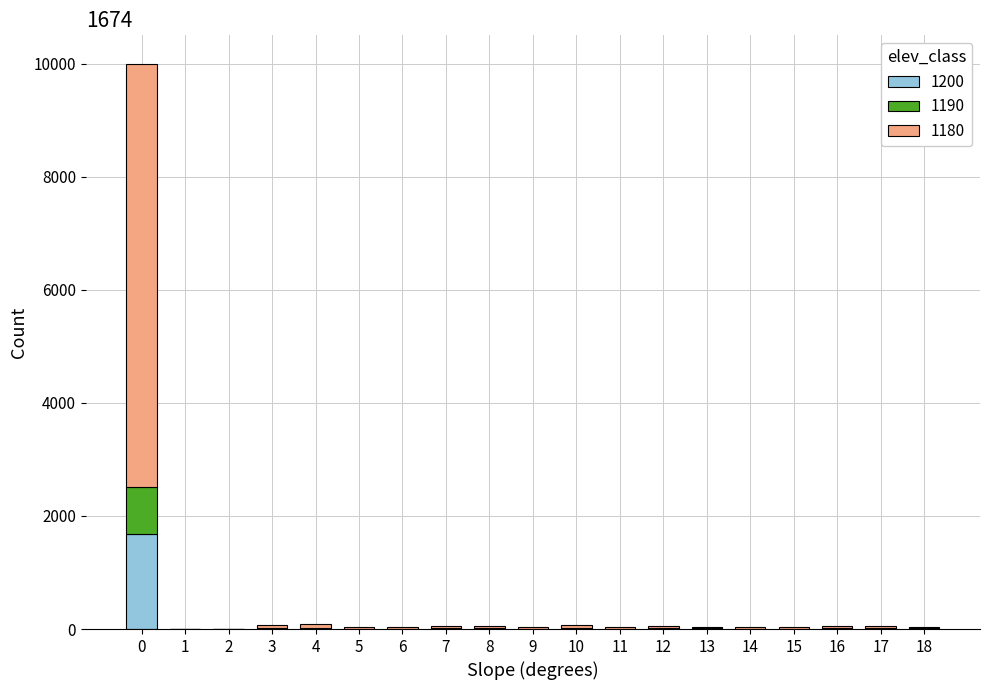

Which has a higher value, 7 or 3?

3